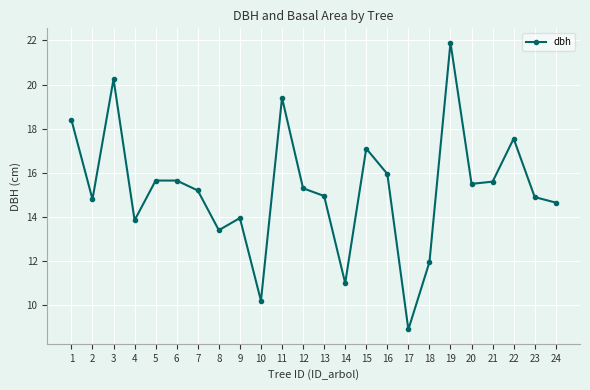

How many distinct data groups are displayed?

1